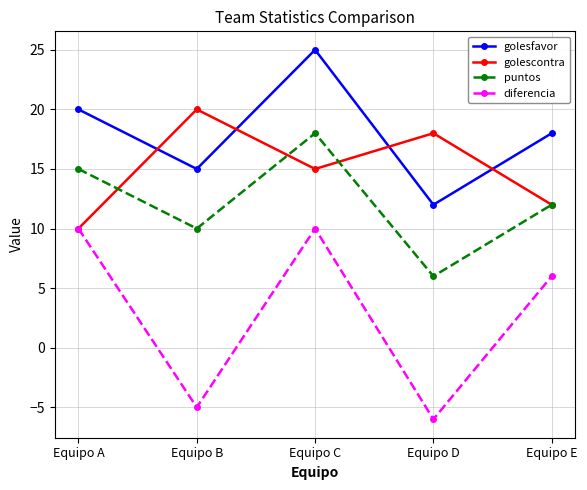

At Equipo C, list the series in order from largest to smallest.

golesfavor, puntos, golescontra, diferencia